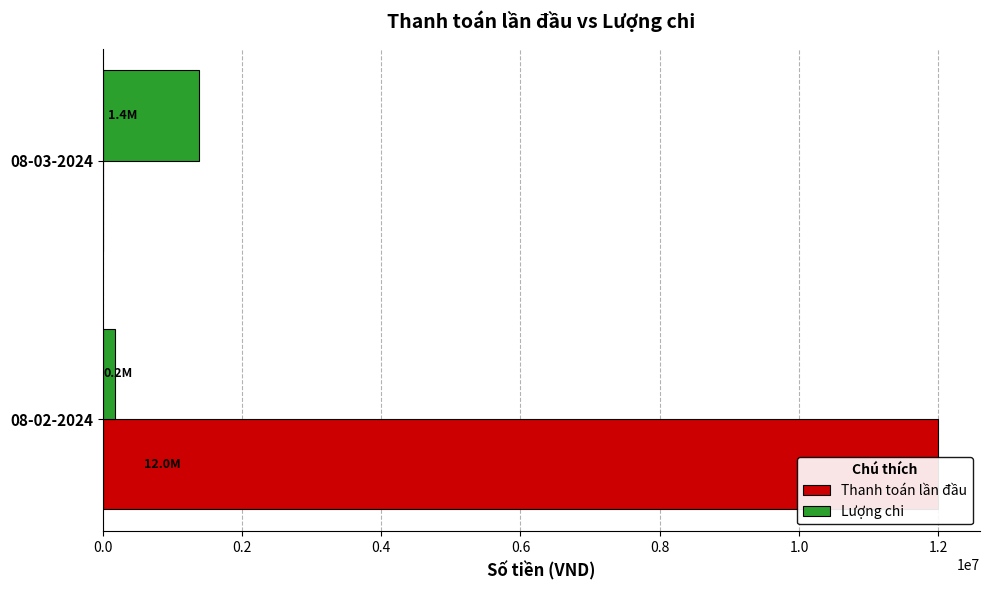

How many categories are shown in the chart?

2